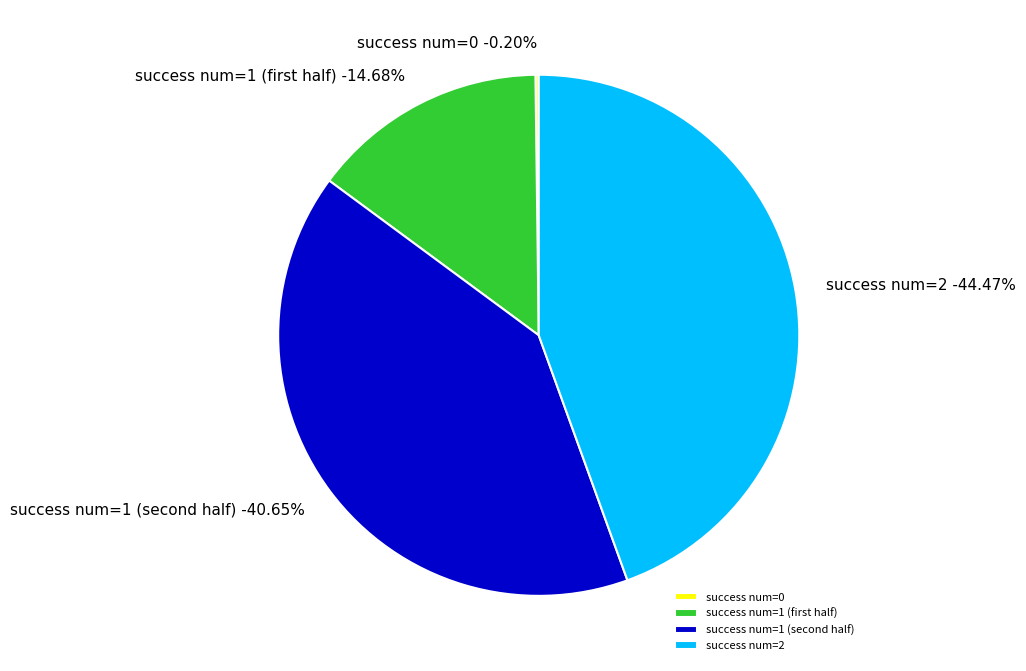

Is there any slice that represents more than half of the pie?

No